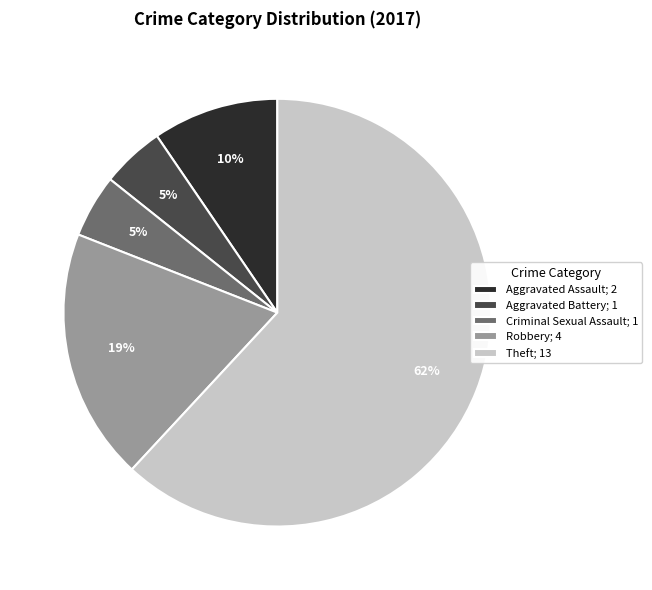

What percentage is the Criminal Sexual Assault slice, to the nearest percent?

5%